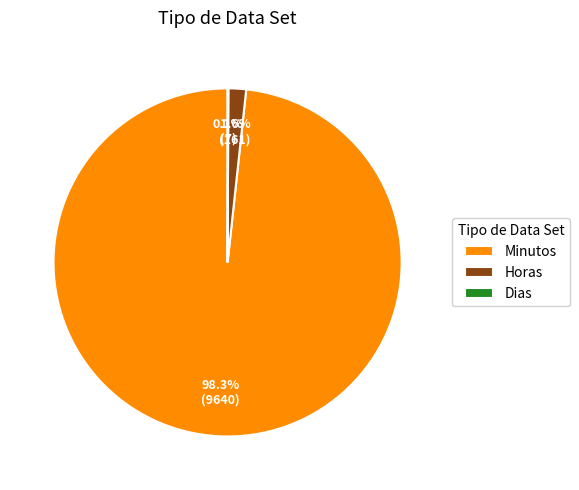

Does Minutos account for over 50% of the chart?

Yes